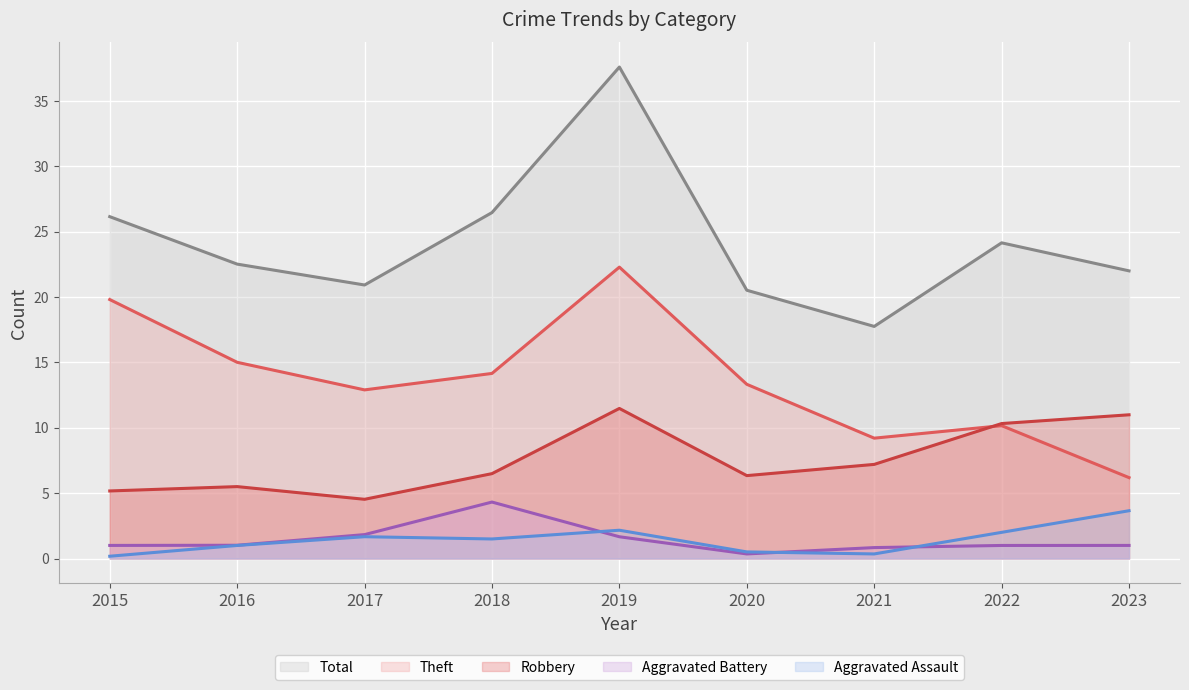

True or false: Aggravated Battery and Total intersect in this chart.

False